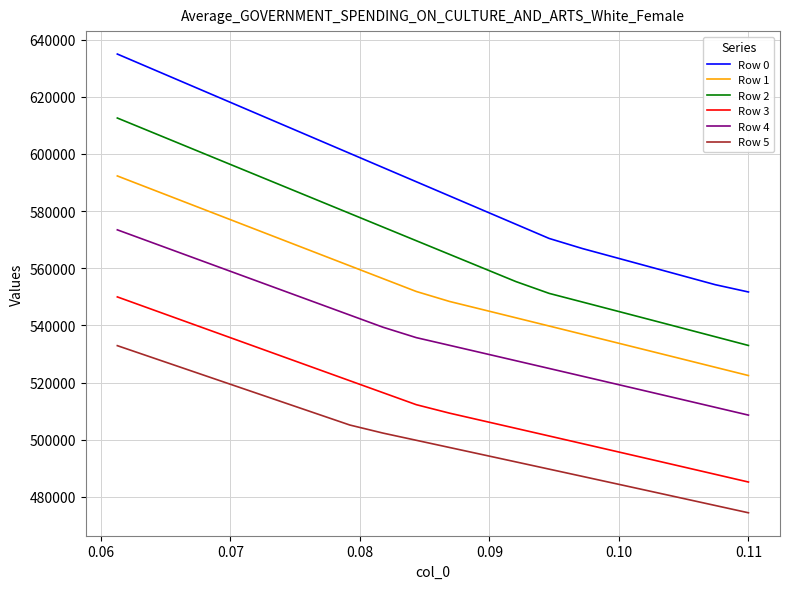

How many data points in Row 4 are above 535716?

10